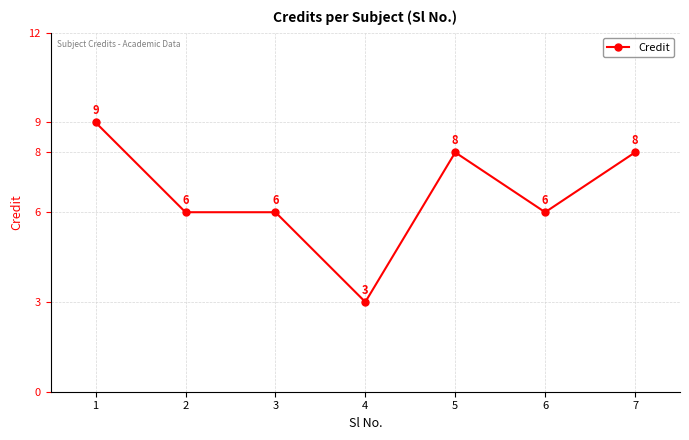

What is the approximate value at 6?

6